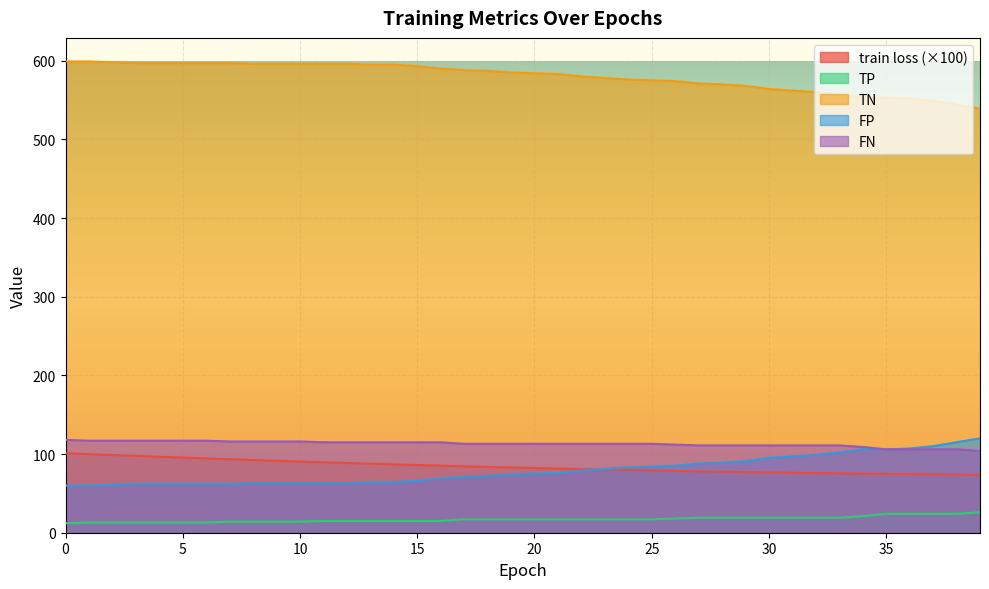

Reading left to right, what are all the values shown in this chart?

train loss: 101.0	99.9	98.7	97.6	96.5	95.5	94.4	93.4	92.4	91.4	90.5	89.5	88.6	87.7	86.8	86.0	85.2	84.4	83.6	82.9	82.2	81.5	80.9	80.2	79.6	79.1	78.5	78.0	77.5	77.0	76.6	76.2	75.8	75.4	75.0	74.7	74.4	74.1	73.8	73.6
TP: 12.0	13.0	13.0	13.0	13.0	13.0	13.0	14.0	14.0	14.0	14.0	15.0	15.0	15.0	15.0	15.0	15.0	17.0	17.0	17.0	17.0	17.0	17.0	17.0	17.0	17.0	18.0	19.0	19.0	19.0	19.0	19.0	19.0	19.0	21.0	24.0	24.0	24.0	24.0	26.0
TN: 599.0	599.0	598.0	597.0	597.0	597.0	597.0	597.0	596.0	596.0	596.0	596.0	596.0	595.0	595.0	593.0	590.0	588.0	587.0	585.0	584.0	583.0	580.0	578.0	576.0	575.0	574.0	571.0	570.0	568.0	564.0	562.0	560.0	557.0	553.0	553.0	552.0	549.0	544.0	539.0
FP: 60.0	60.0	61.0	62.0	62.0	62.0	62.0	62.0	63.0	63.0	63.0	63.0	63.0	64.0	64.0	66.0	69.0	71.0	72.0	74.0	75.0	76.0	79.0	81.0	83.0	84.0	85.0	88.0	89.0	91.0	95.0	97.0	99.0	102.0	106.0	106.0	107.0	110.0	115.0	120.0
FN: 118.0	117.0	117.0	117.0	117.0	117.0	117.0	116.0	116.0	116.0	116.0	115.0	115.0	115.0	115.0	115.0	115.0	113.0	113.0	113.0	113.0	113.0	113.0	113.0	113.0	113.0	112.0	111.0	111.0	111.0	111.0	111.0	111.0	111.0	109.0	106.0	106.0	106.0	106.0	104.0